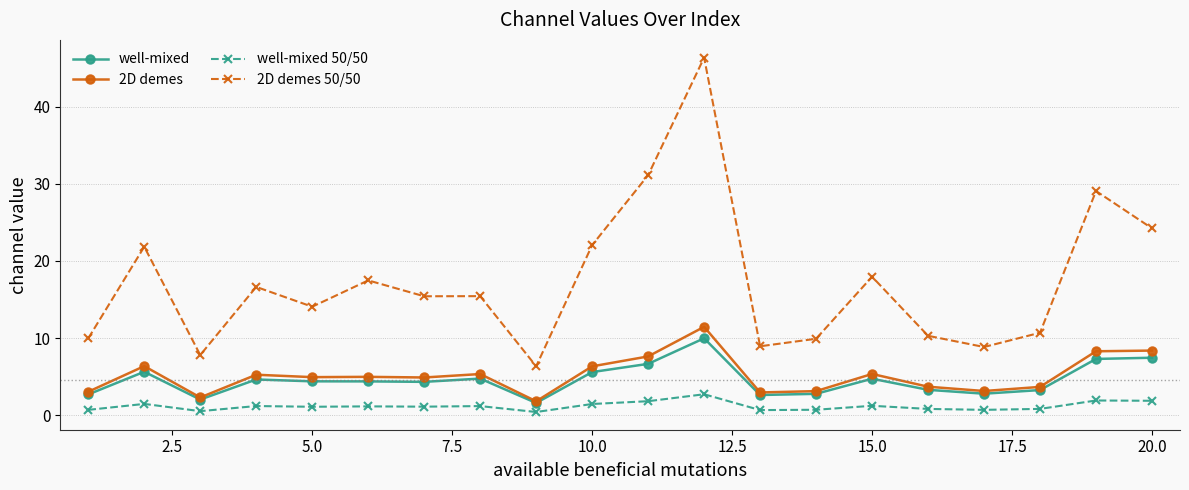

True or false: 2D demes and 2D demes 50/50 intersect in this chart.

False